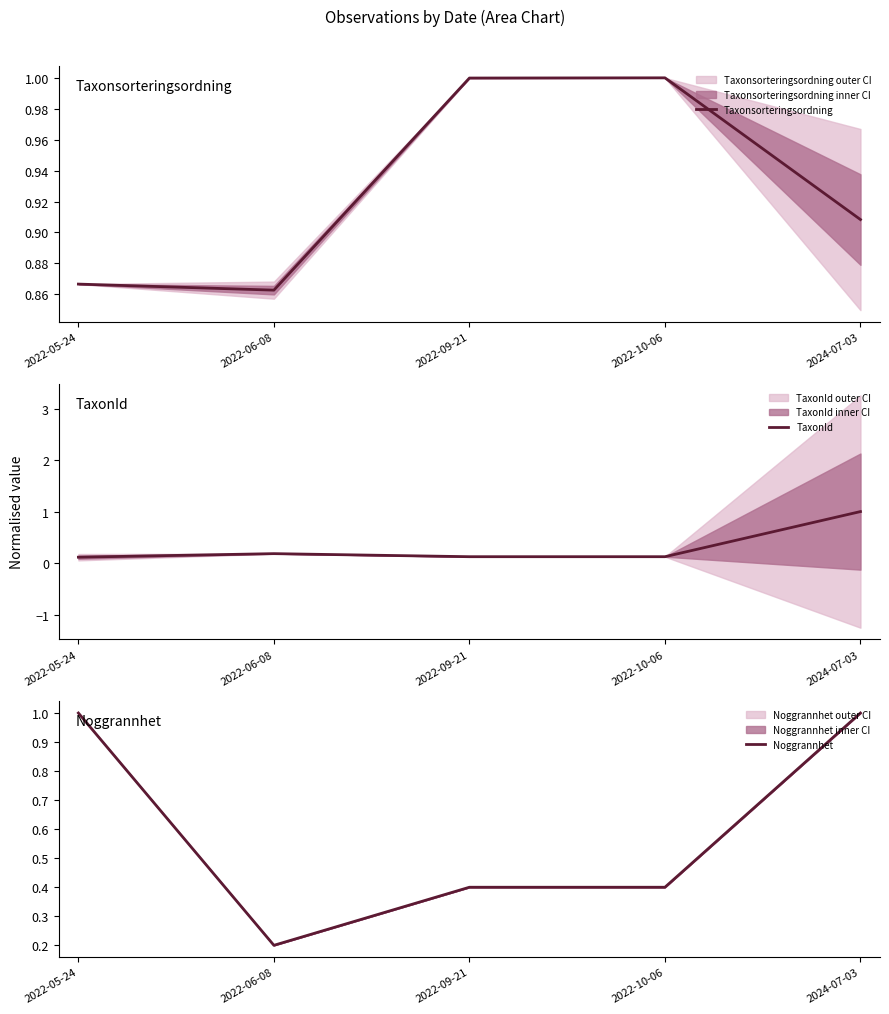

At which category does Taxonsorteringsordning reach its first local peak?

2022-10-06